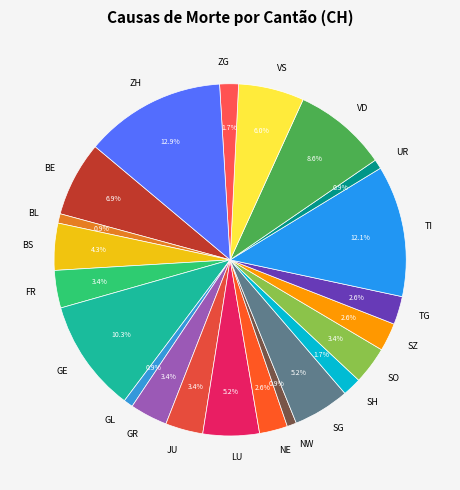

What is the largest slice in the pie chart?

ZH